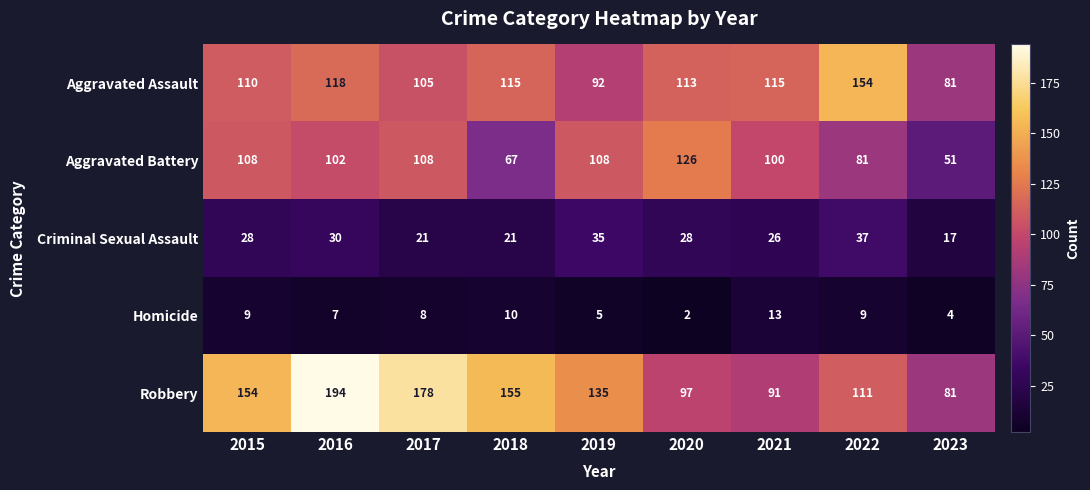

Between 2015 and 2017, which series saw the biggest shift?

Robbery